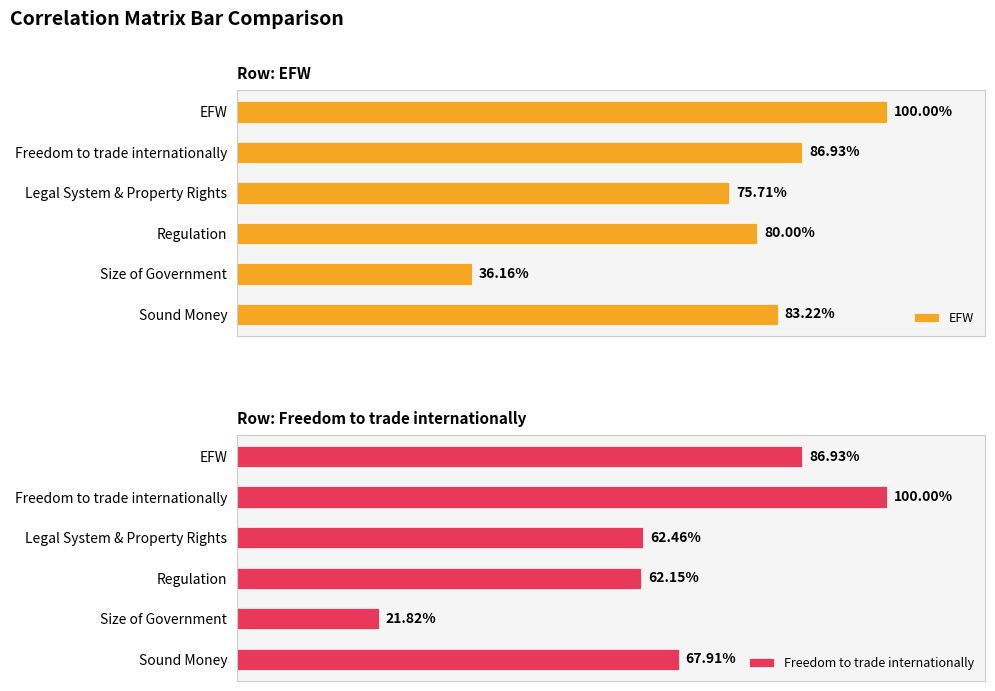

At how many categories does at least one series exceed 0?

6